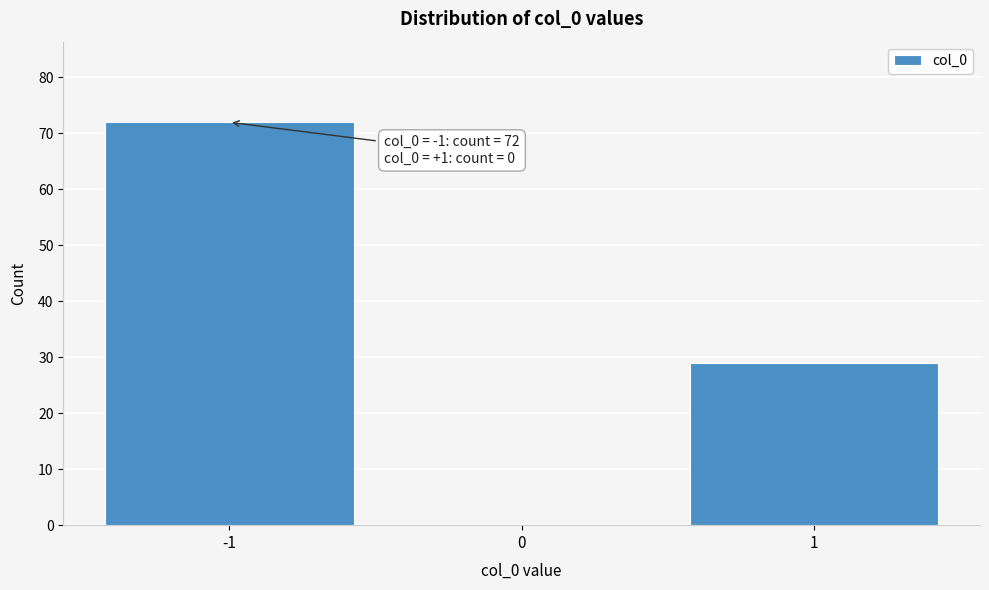

Which range on the x-axis has the tallest bar?

-1.5 to -0.5